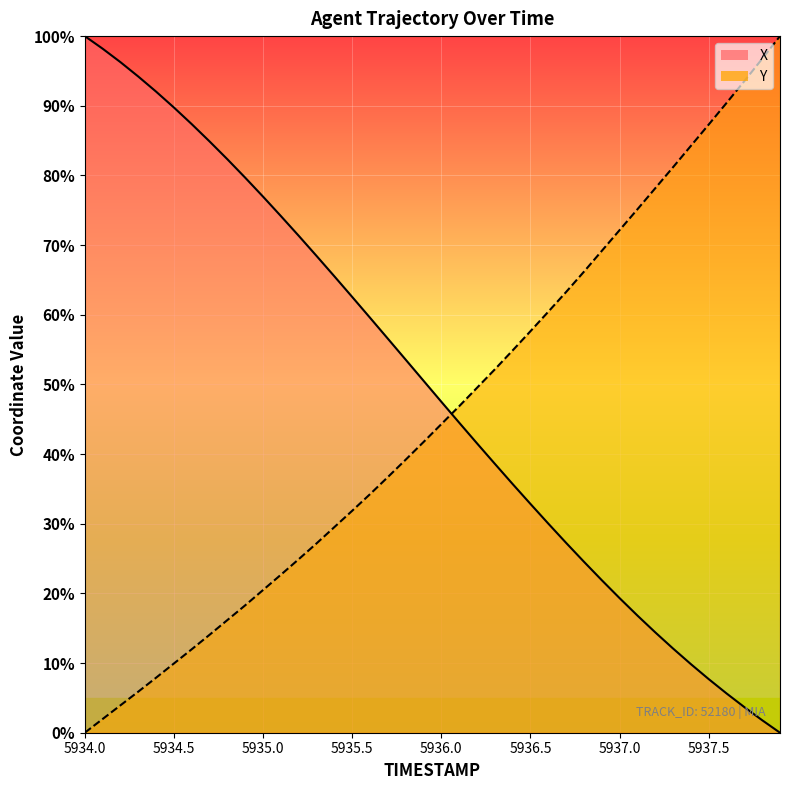

How many times do X and Y cross each other?

1